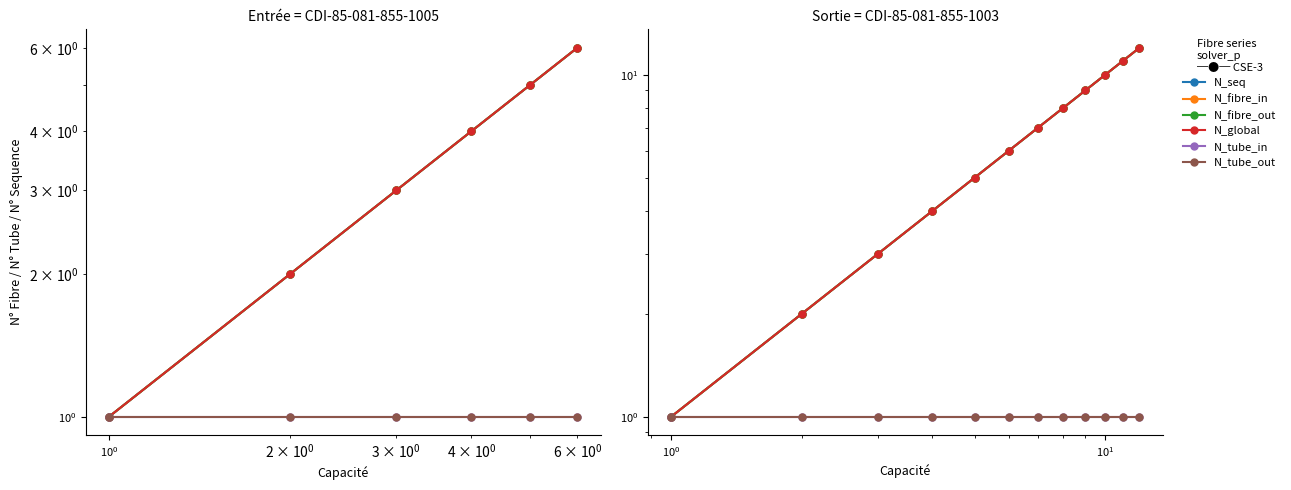

How many data points in N_fibre_in are less than 7?

6